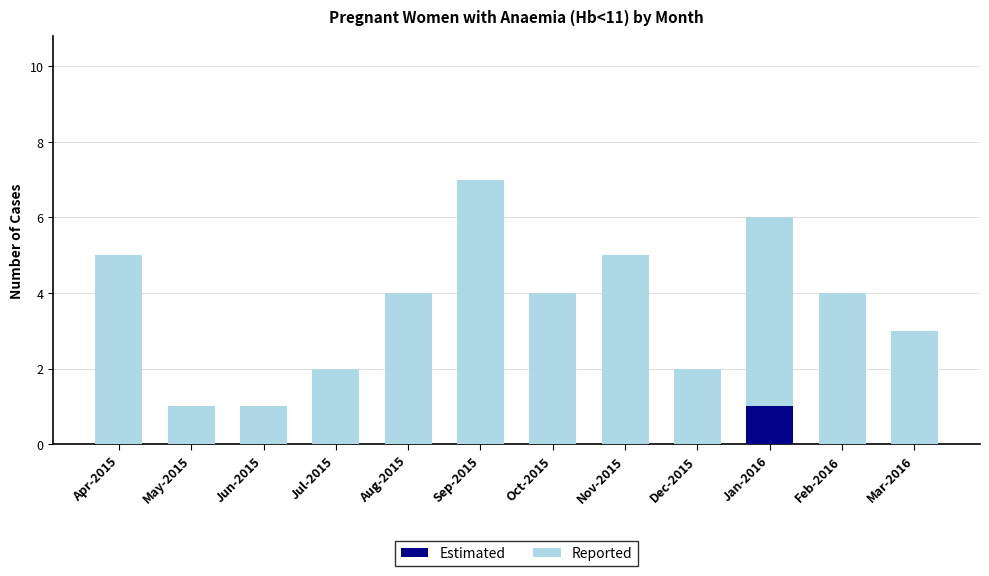

What is the total value across all series at Apr-2015?

5